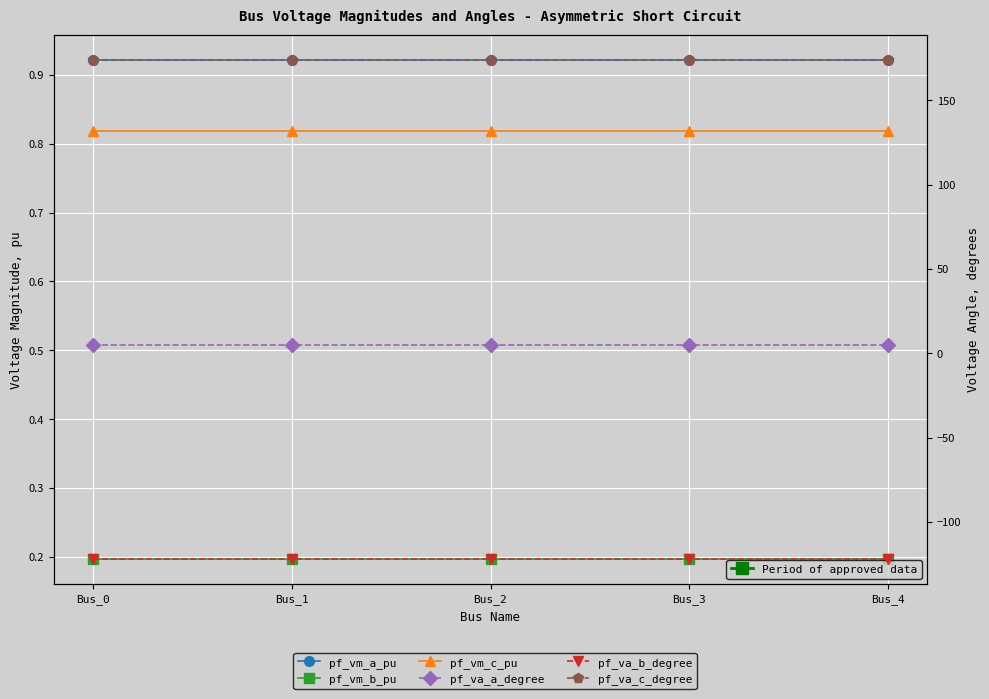

At which label does pf_va_c_degree reach its minimum?

Bus_3